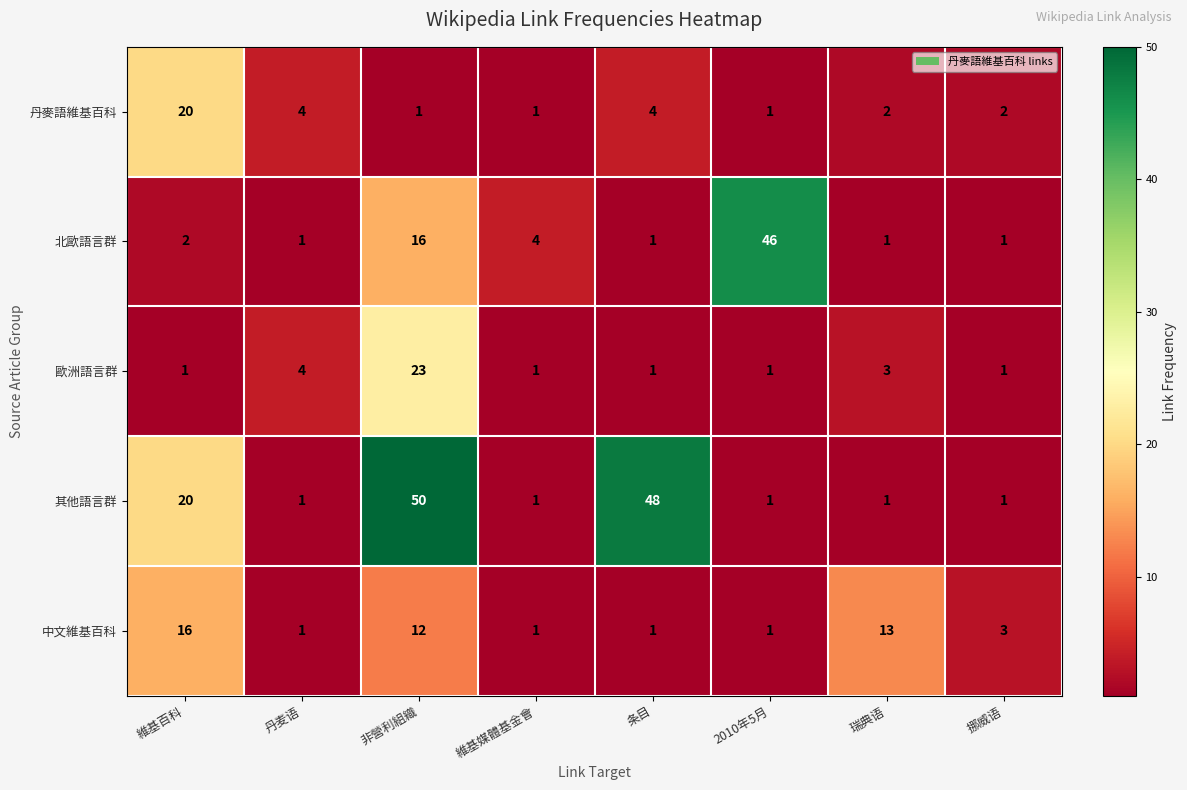

How many categories are shown in the chart?

8